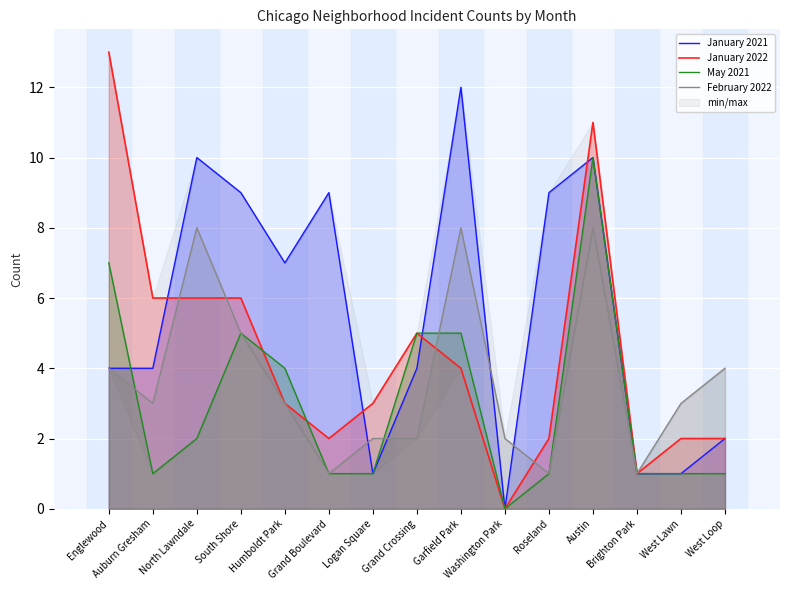

The value of February 2022 at Brighton Park is 1. True or false?

True